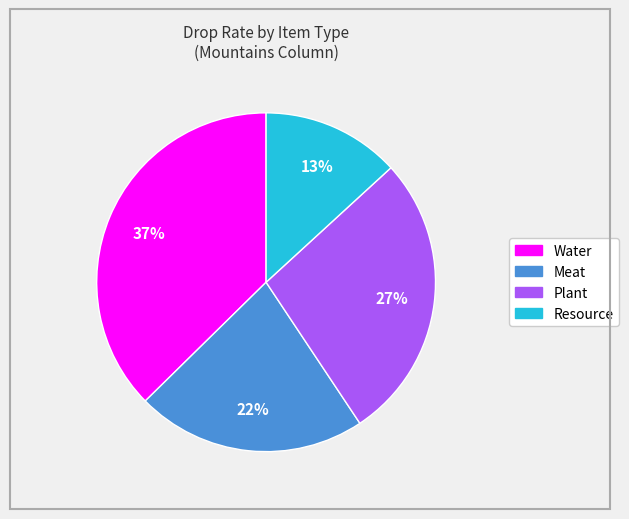

Does any single category account for the majority?

No